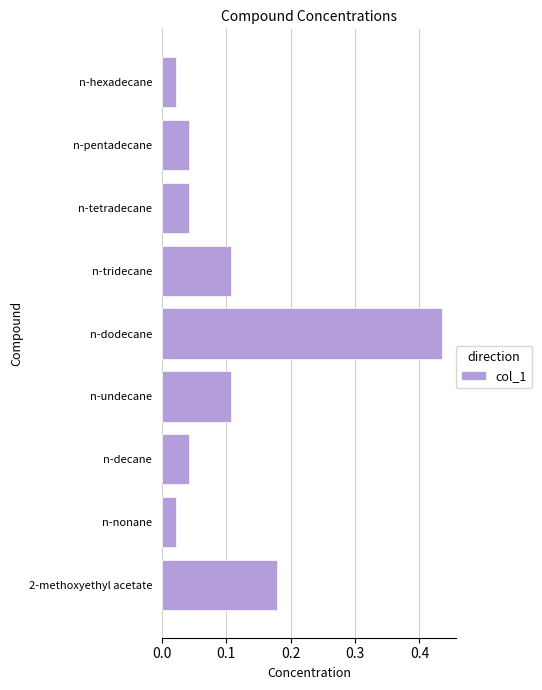

What is the sum of all values?

1.0